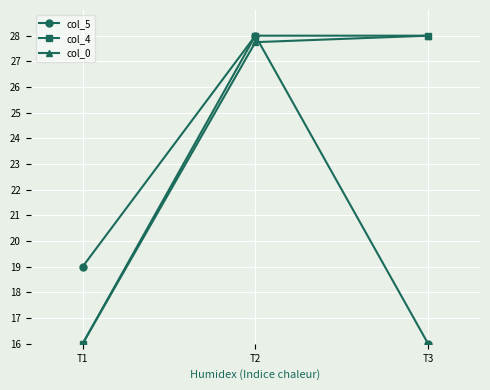

What is the difference between the highest and lowest values at T2?

0.3